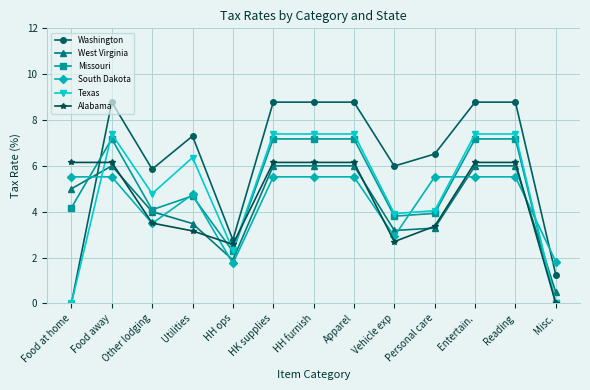

After their last crossing, which series has the higher values: South Dakota or Washington?

South Dakota